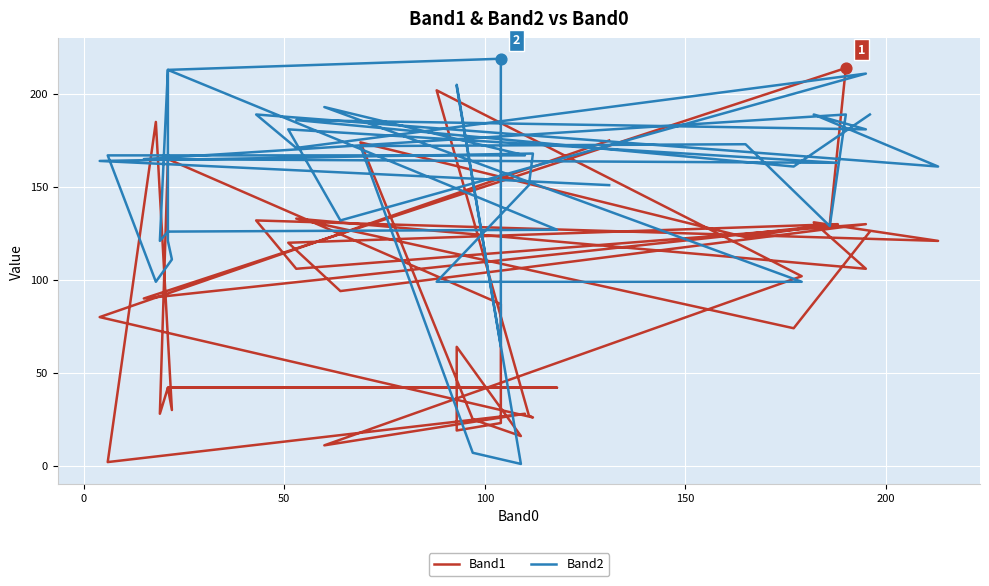

Is the value of Band2 at 100 greater than the value of Band1 at 19?

Yes